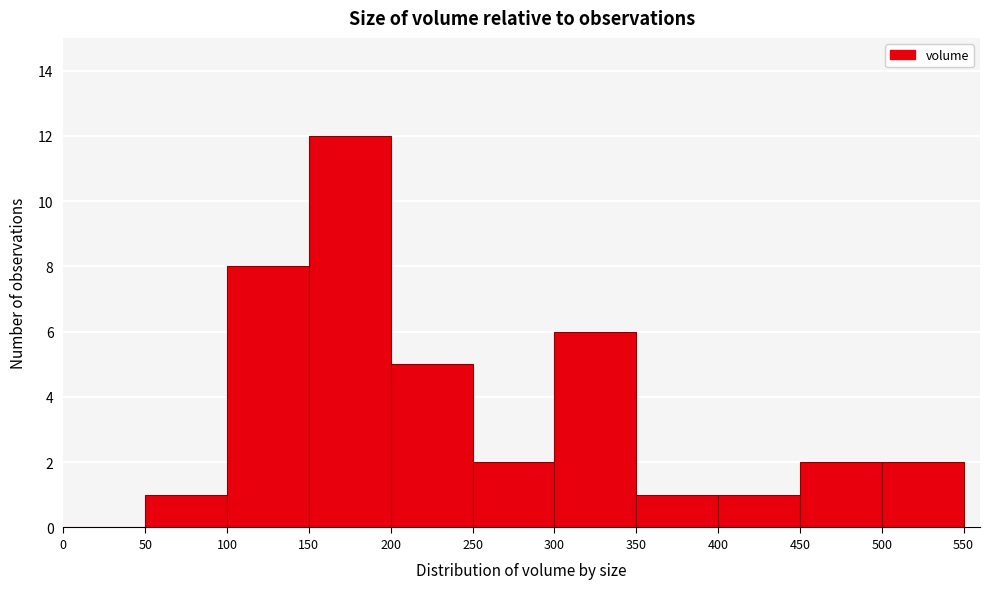

Reading left to right, transcribe this chart: for each bar, give the range it covers on the x-axis and its height. The values are not printed on the chart, so give them approximately, as read against the axis.

0 to 50: 0
50 to 100: 1
100 to 150: 8
150 to 200: 12
200 to 250: 5
250 to 300: 2
300 to 350: 6
350 to 400: 1
400 to 450: 1
450 to 500: 2
500 to 550: 2